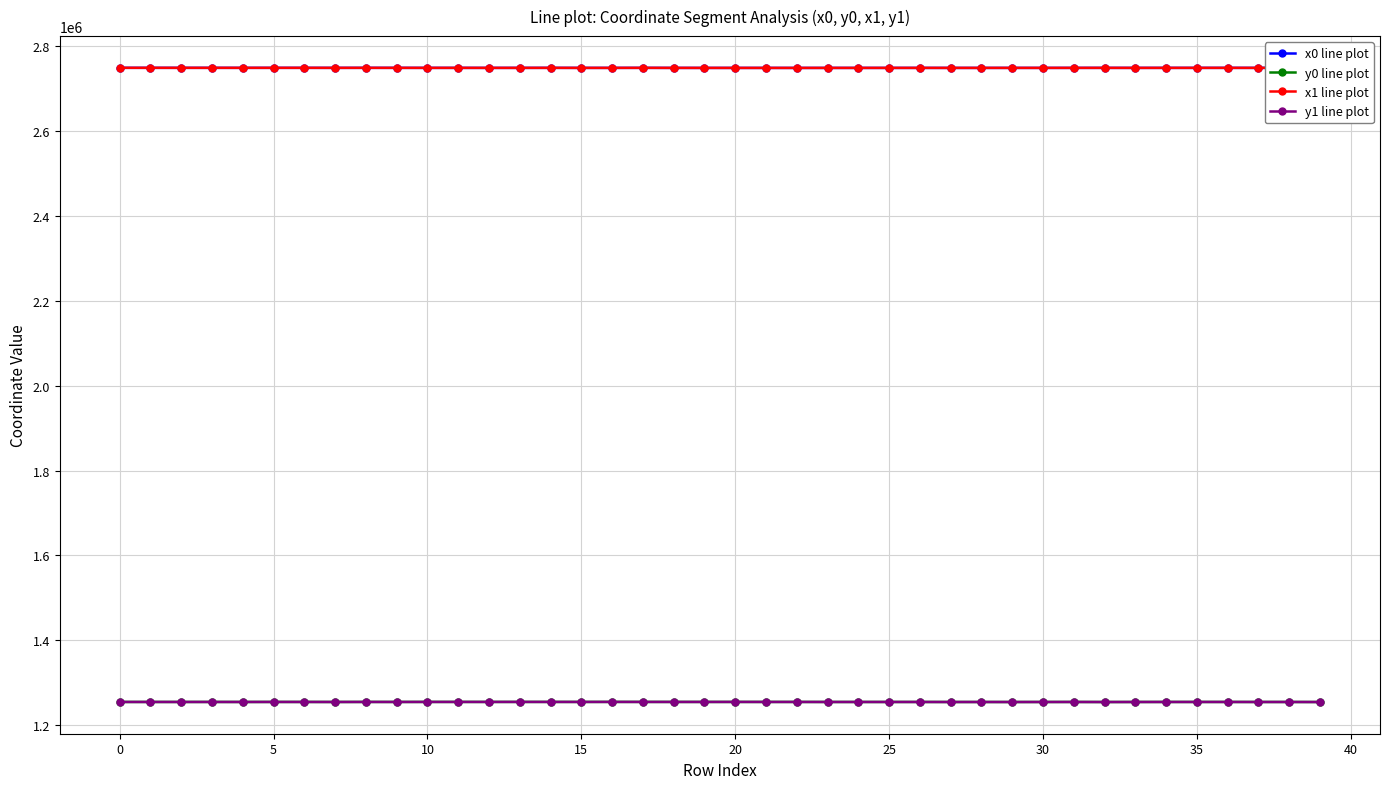

True or false: y1 line plot has more than 2 interior local peaks.

True